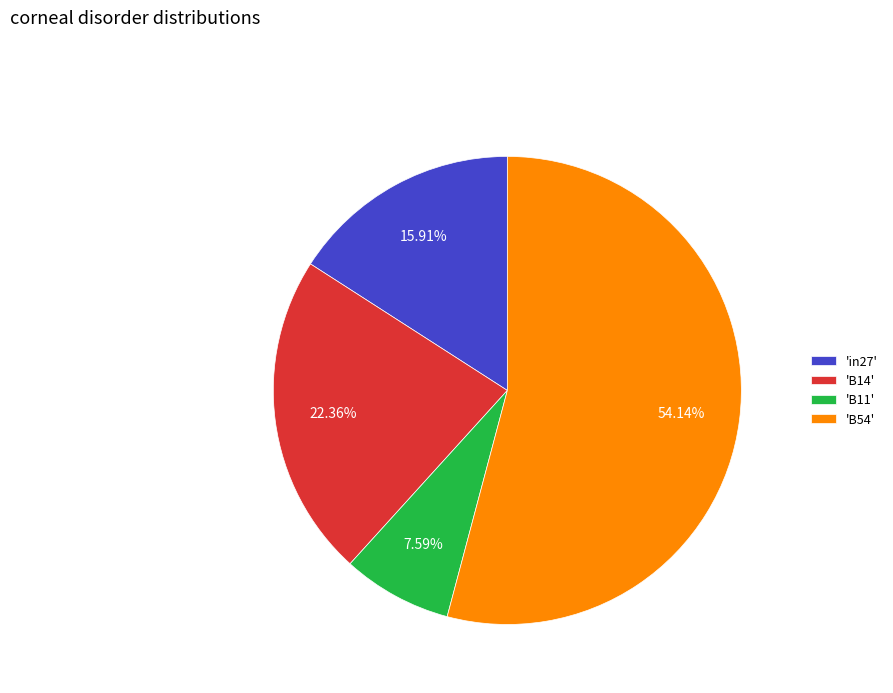

What is the ratio of the value at 'B54' to the value at 'B14'?

2.4